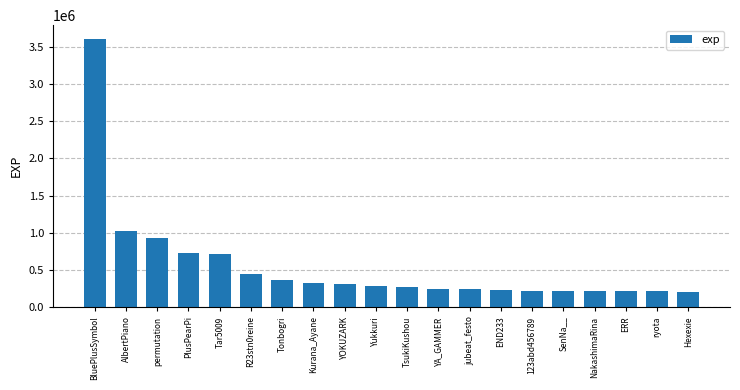

What is the difference between the values at jubeat_festo and R23stn0reine?

195402